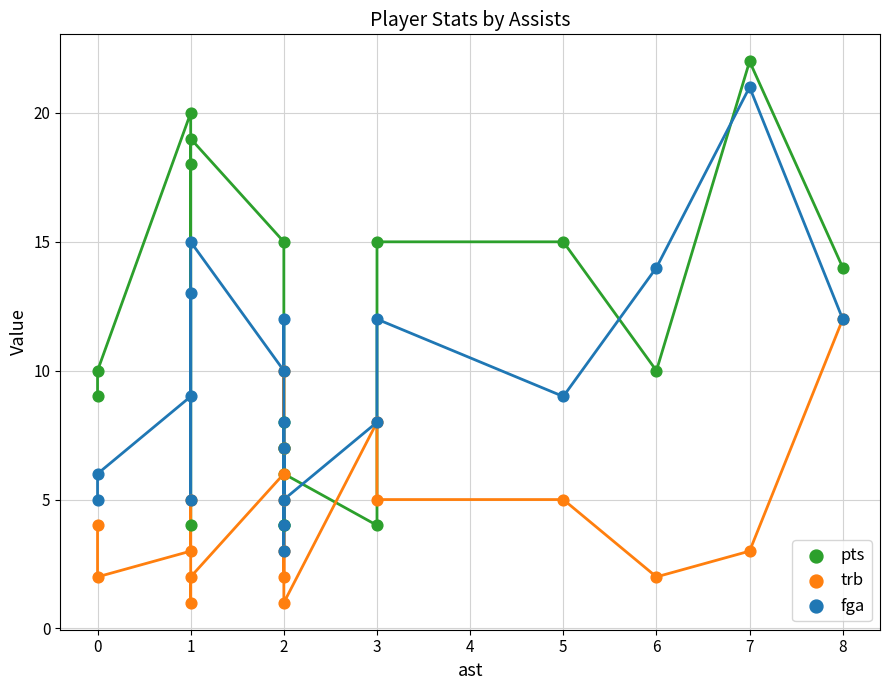

What are all the series names shown in the legend?

pts, trb, fga